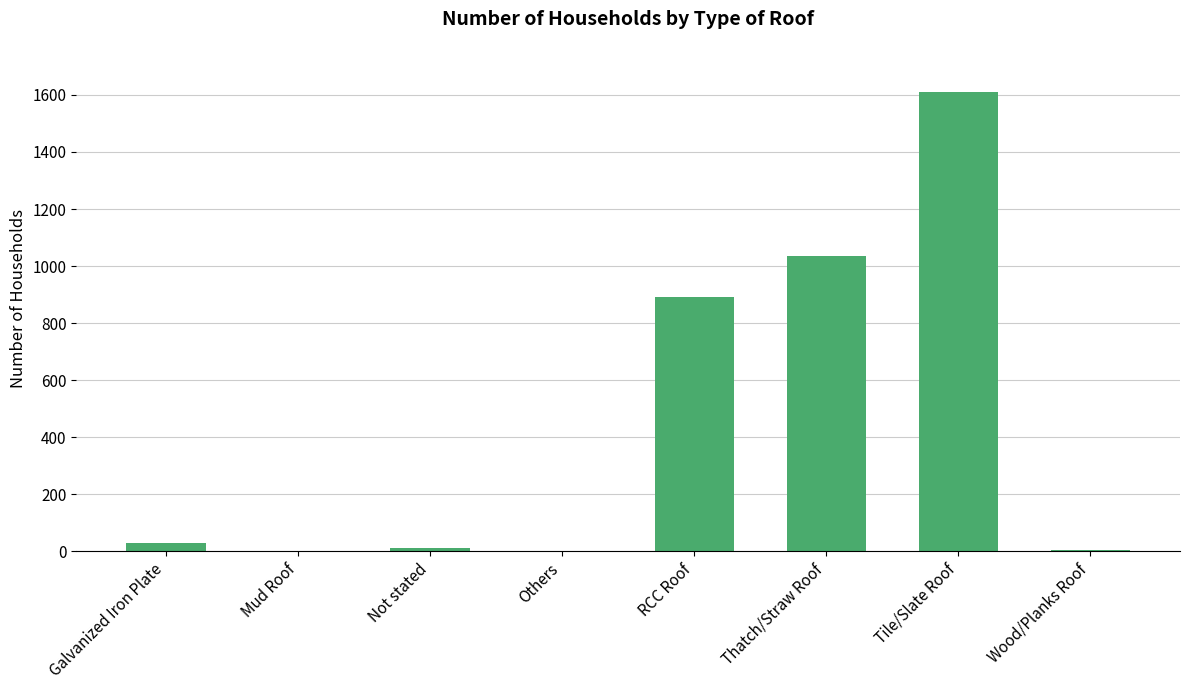

What is the sum of all values?

3585